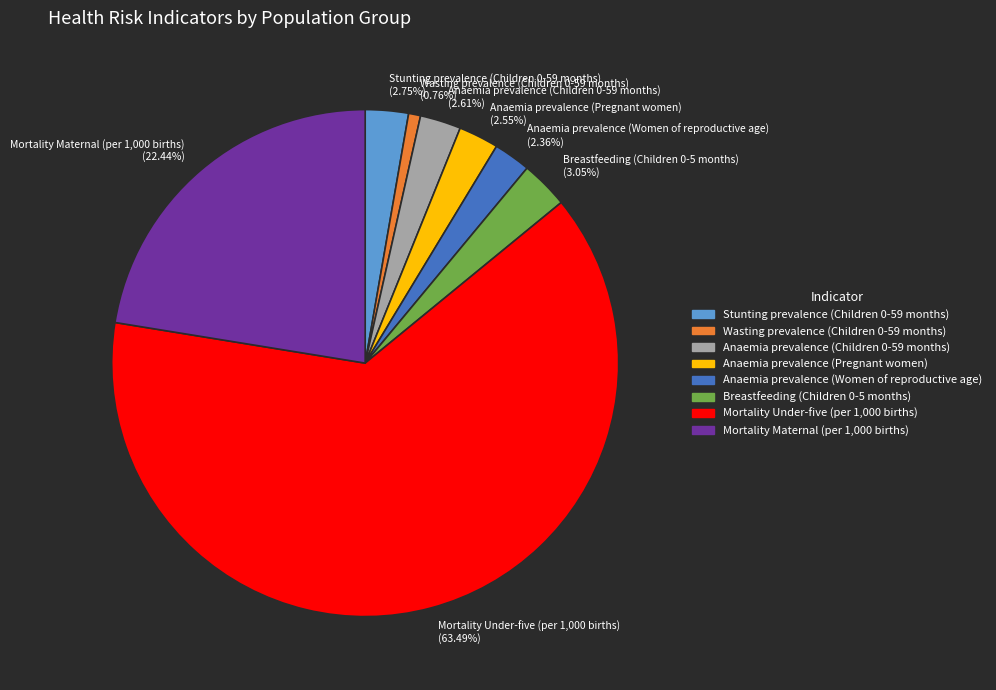

Count the number of slices in the pie.

8